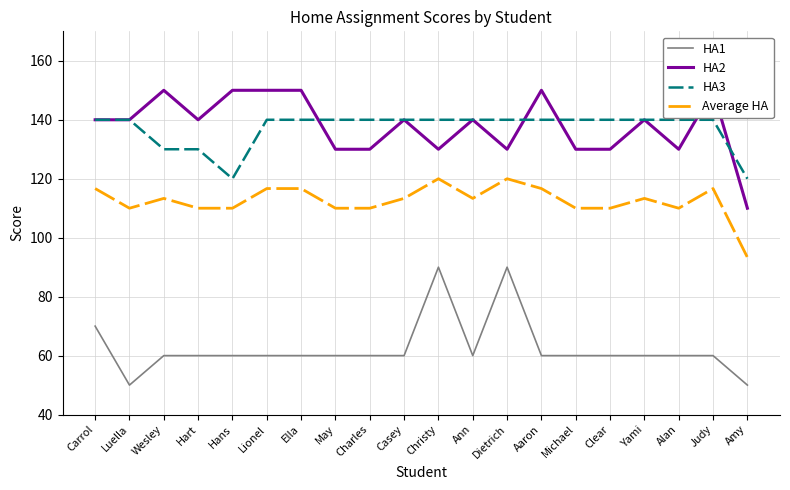

Rank the series by their maximum value, from lowest to highest.

HA1, Average HA, HA3, HA2